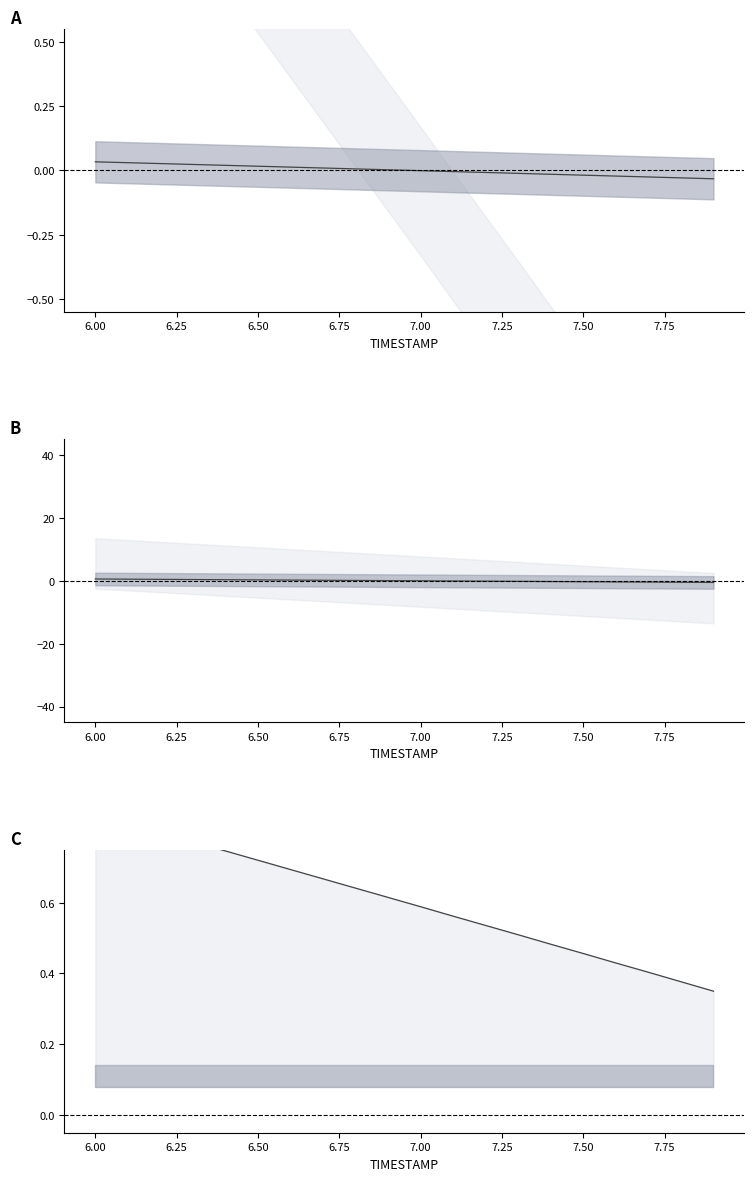

True or false: upper and center cross at least once.

False